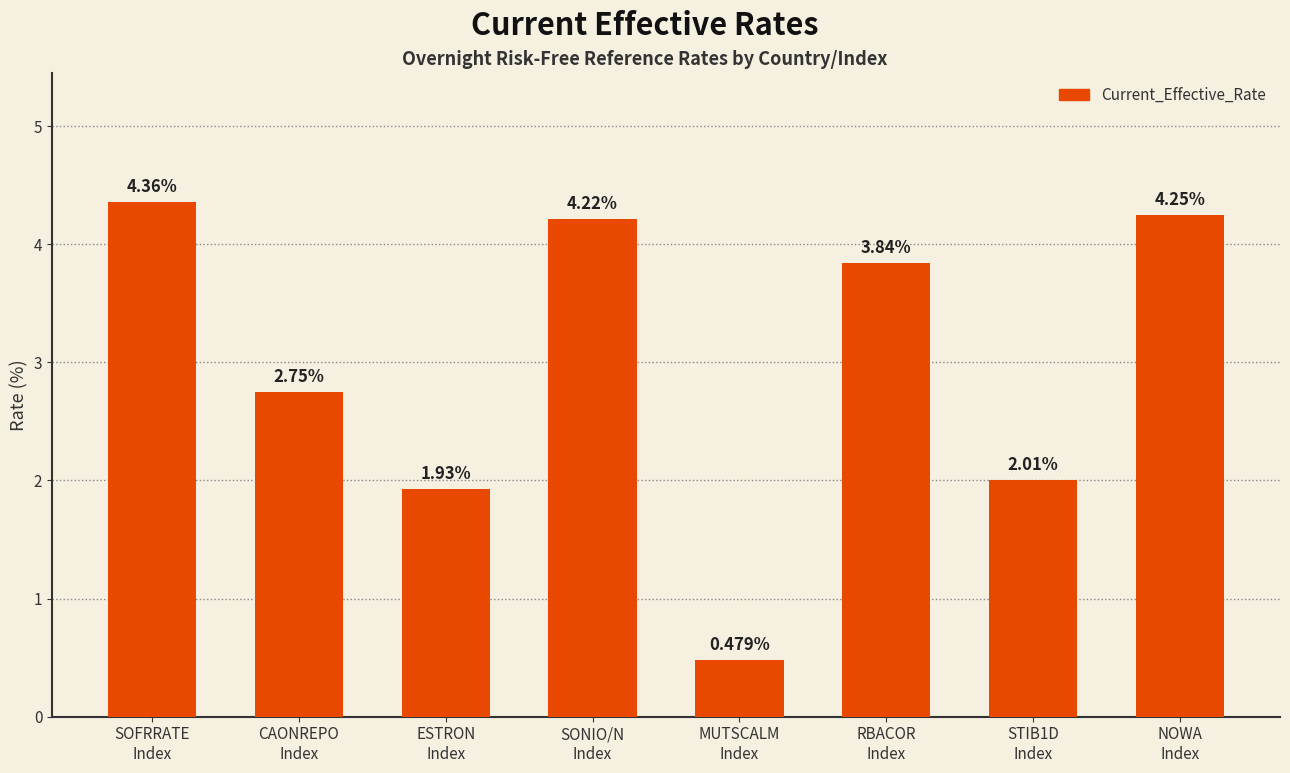

What is the average value?

3.0